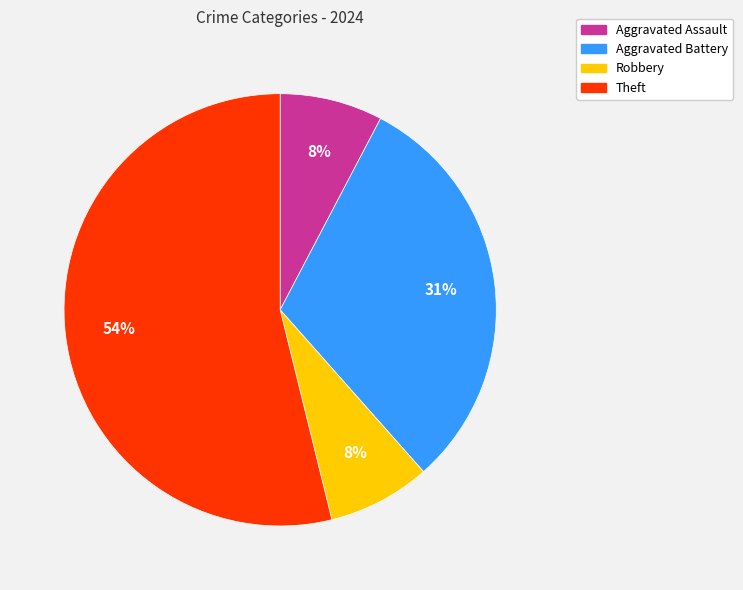

Count the number of slices in the pie.

4